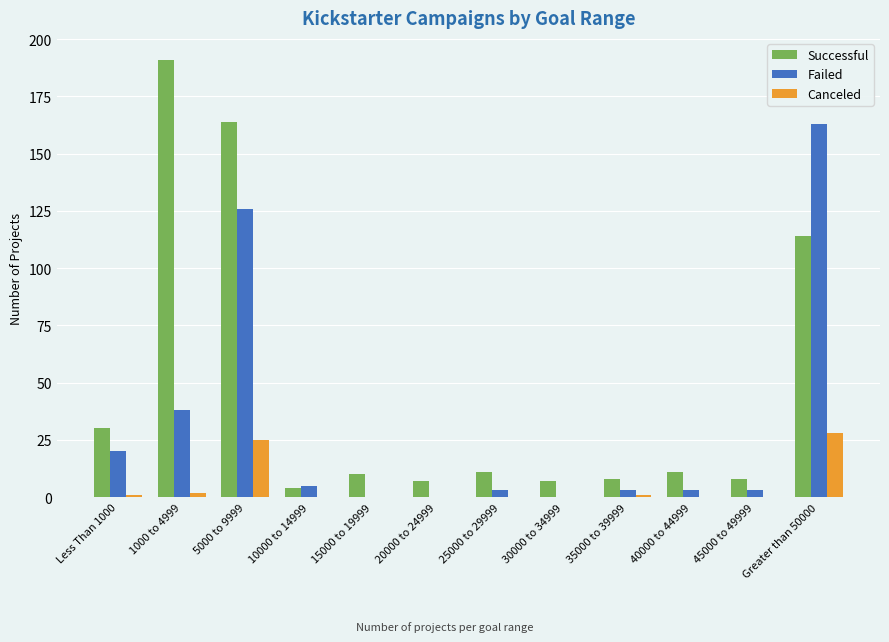

What is the average value of the Failed series?

30